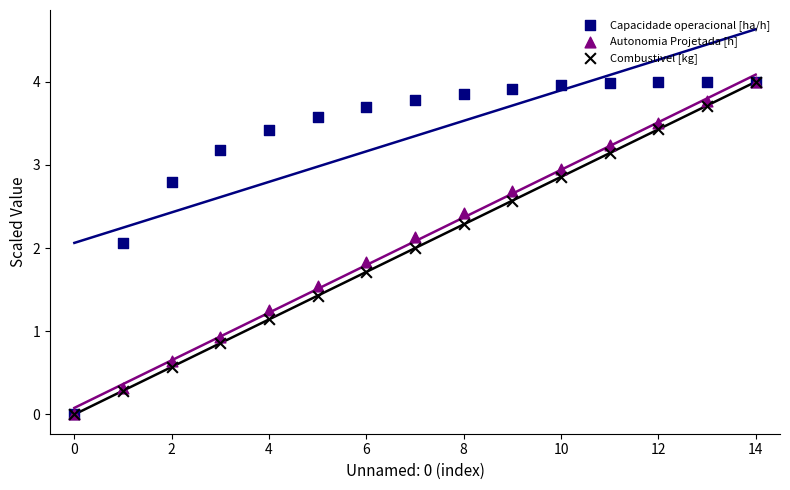

Which series contains the highest Y value?

Capacidade operacional [ha/h]